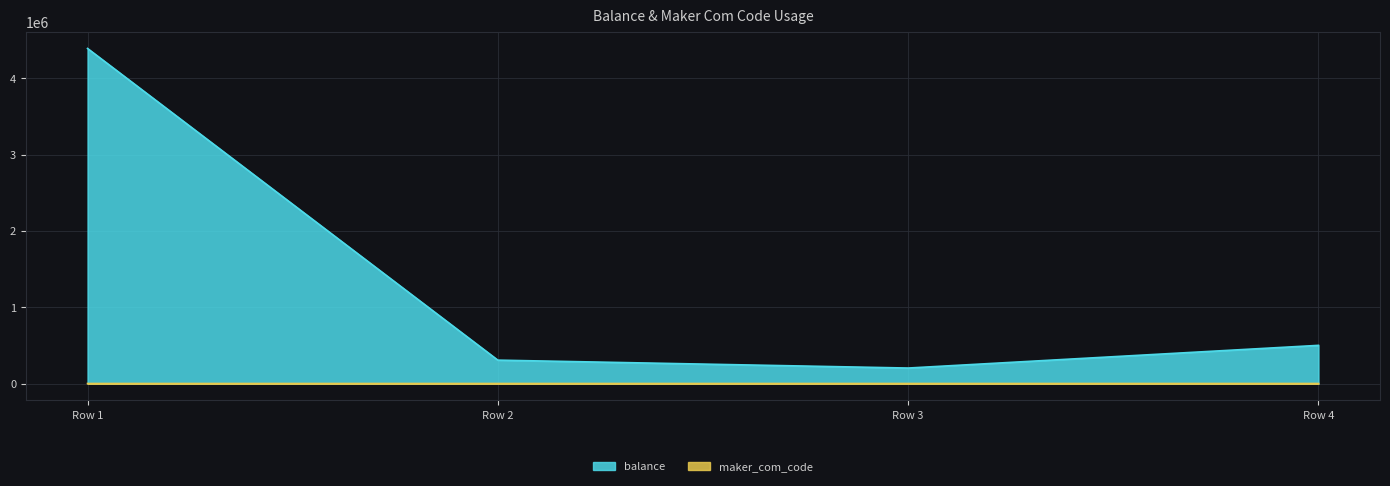

What value does the balance series have at Row 3, to the nearest 10?

204600